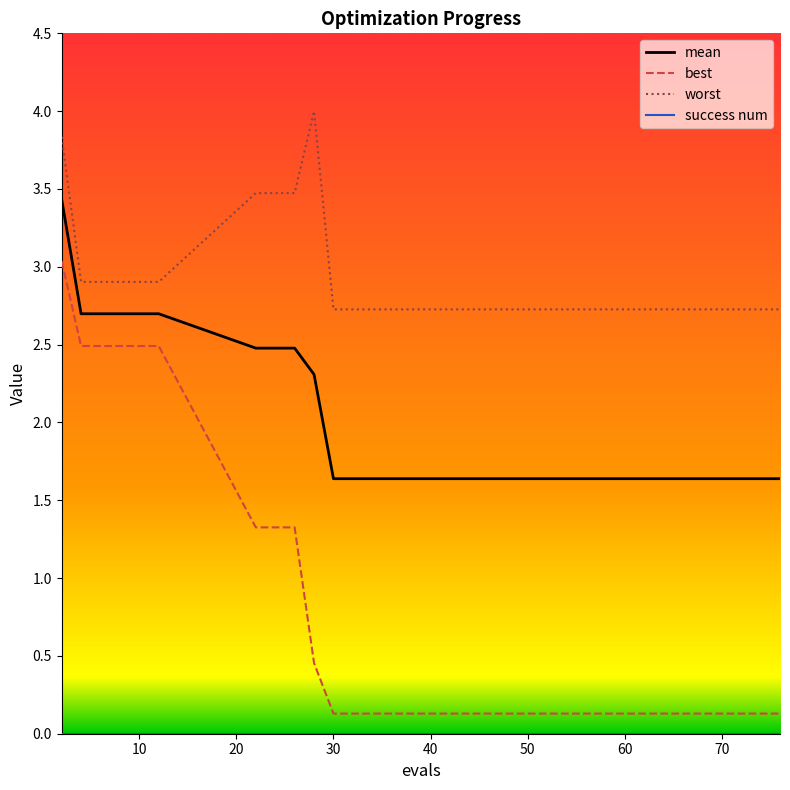

True or false: best and mean cross at least once.

False